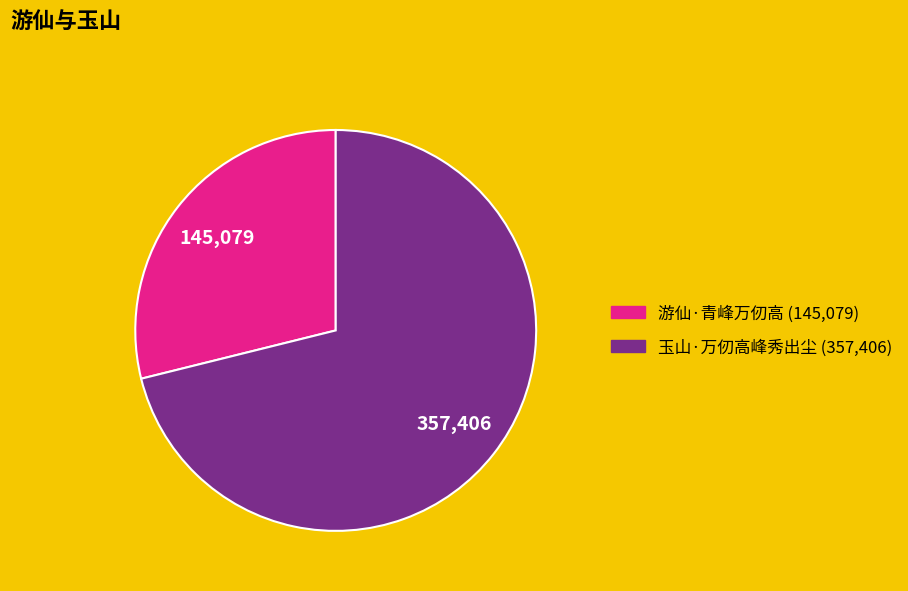

Which slice is the largest?

玉山·万仞高峰秀出尘